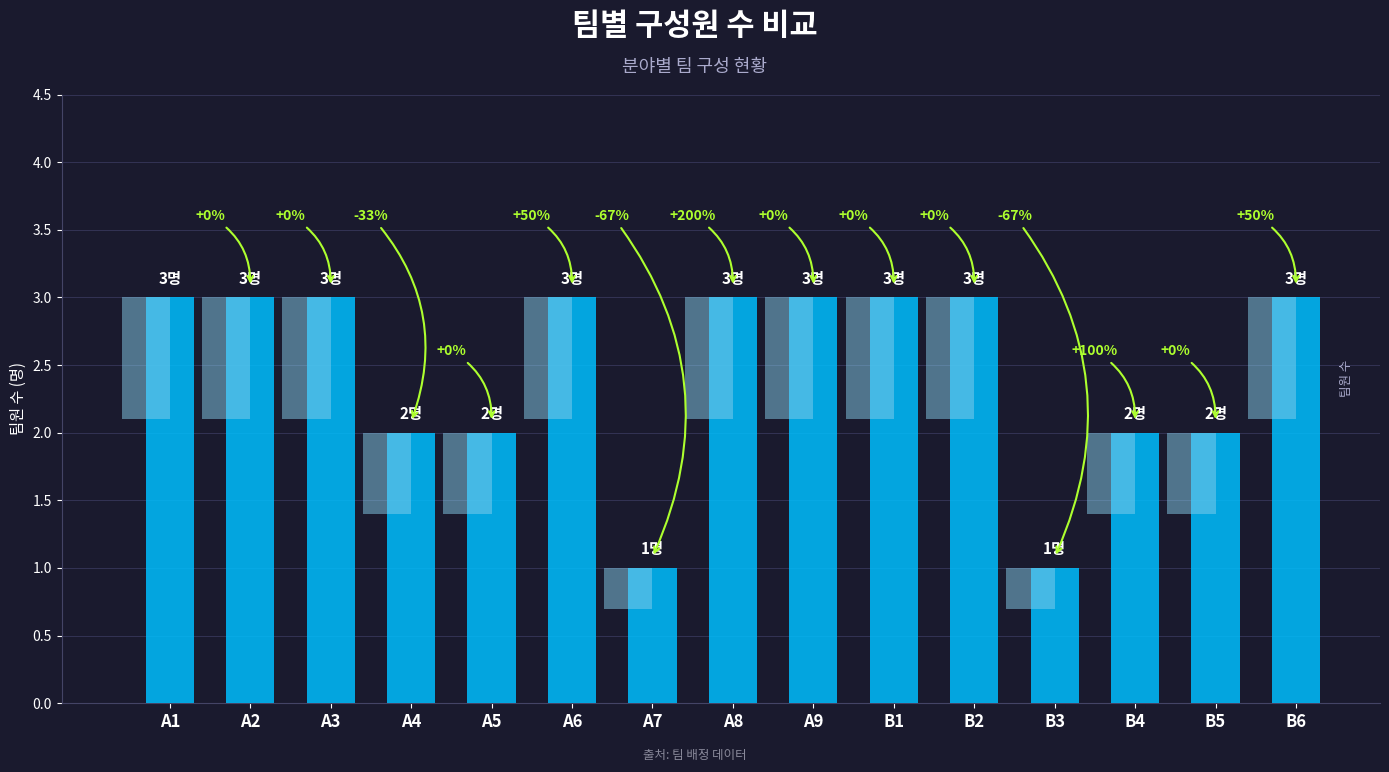

What is the difference between the maximum and minimum values?

2